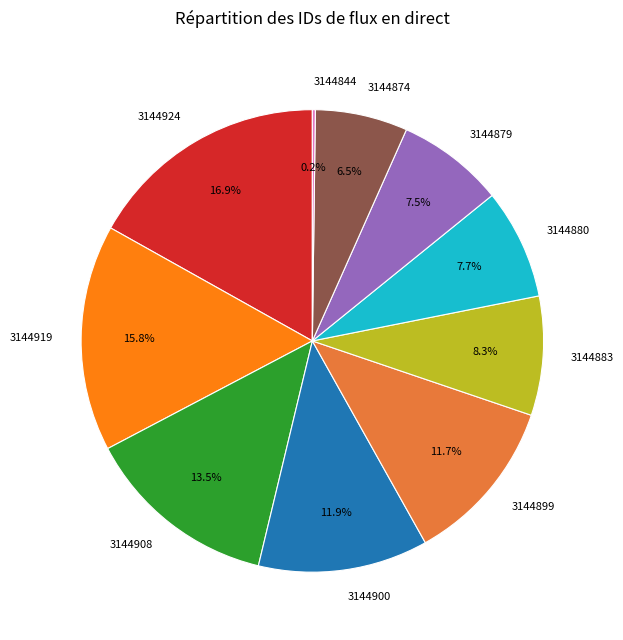

Does any single category account for the majority?

No